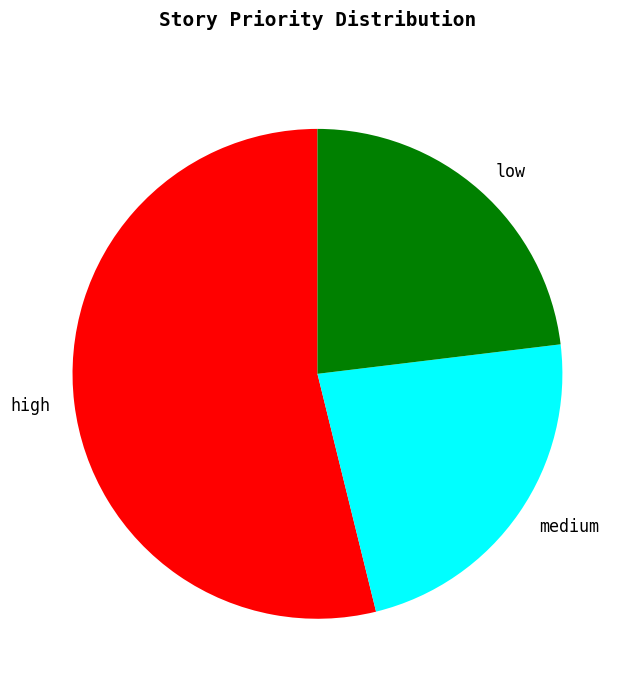

What is the majority slice?

high